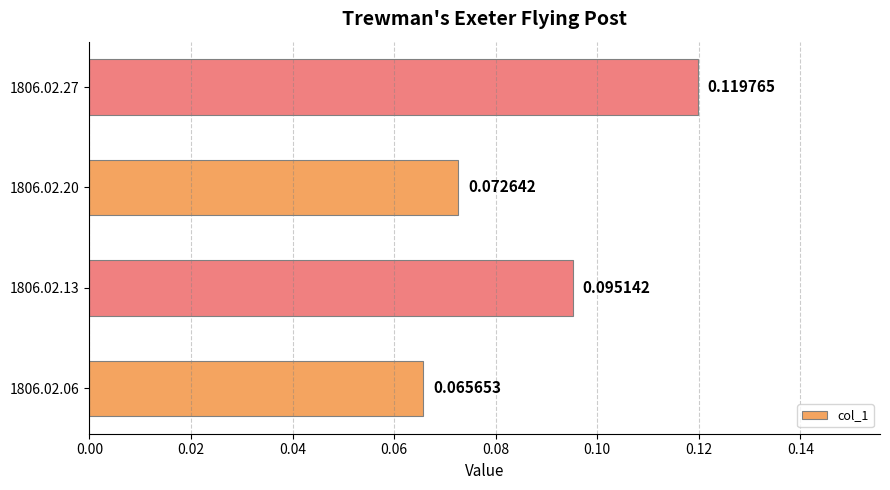

Rank the categories by value from lowest to highest.

1806.02.06, 1806.02.20, 1806.02.13, 1806.02.27